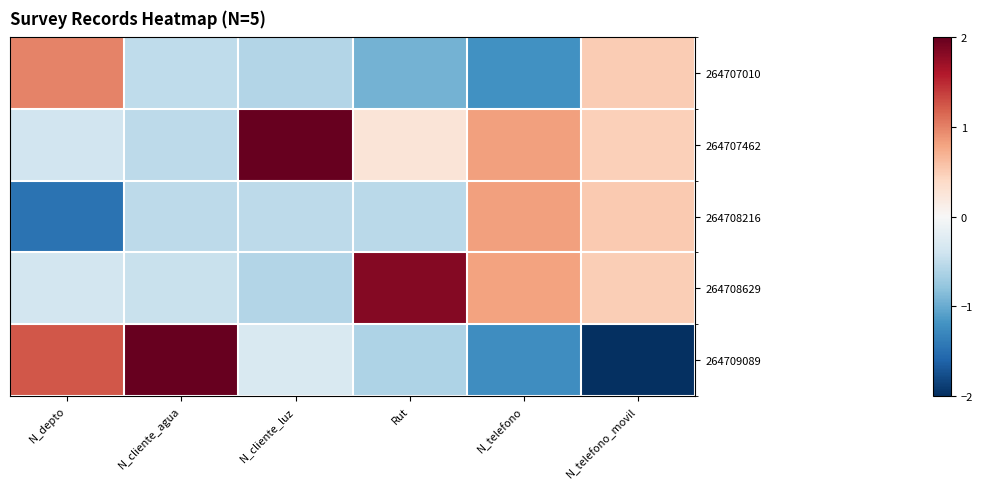

Which category has the highest value across all series?

N_cliente_agua